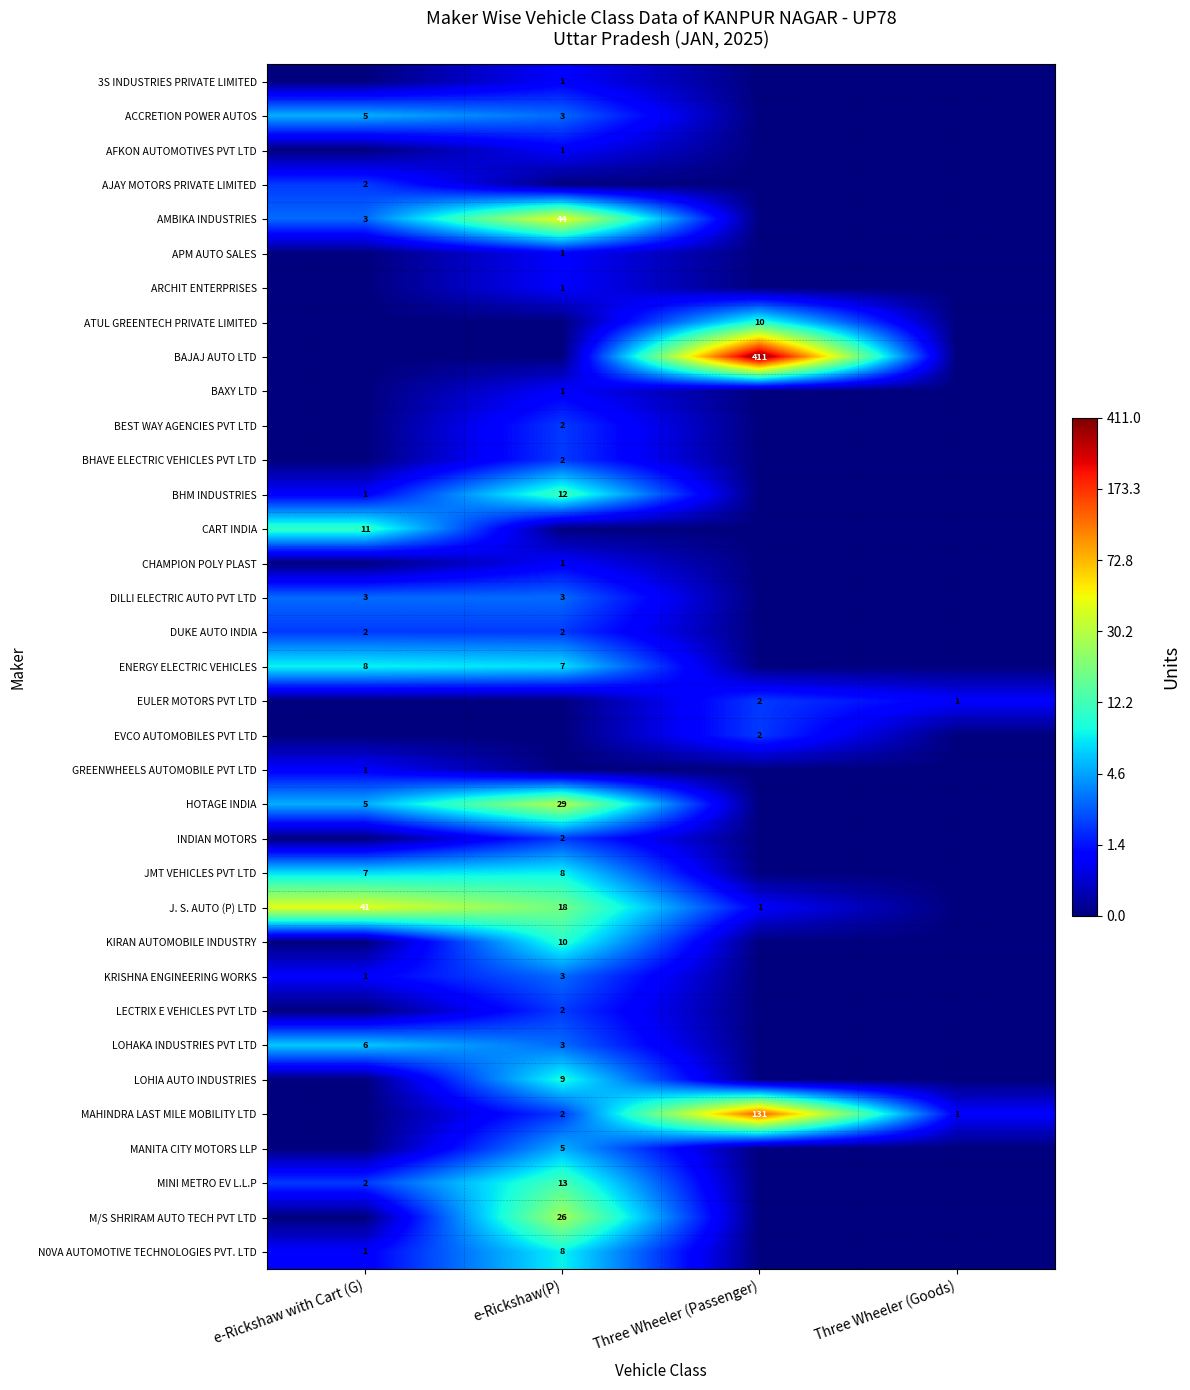

At which category is the sum across all series the highest?

e-Rickshaw(P)